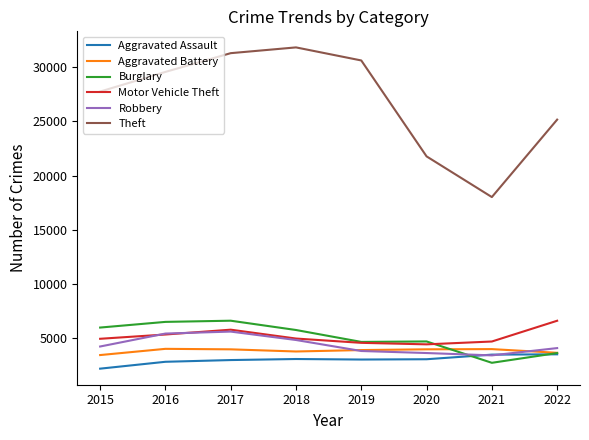

What is the highest value of the Burglary series?

6633